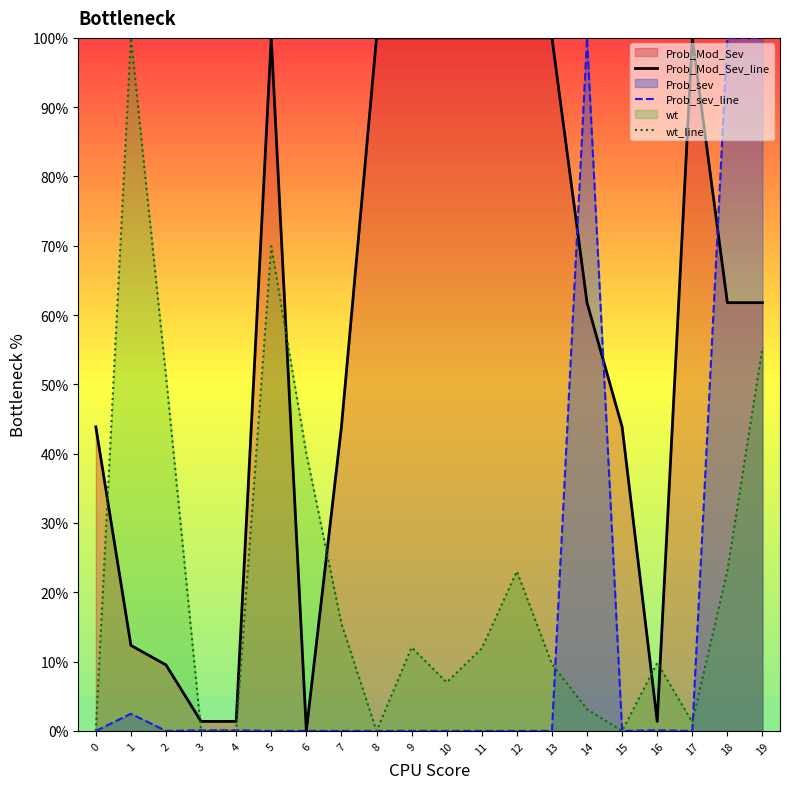

How many interior local peaks does the Prob_sev_line series have?

4